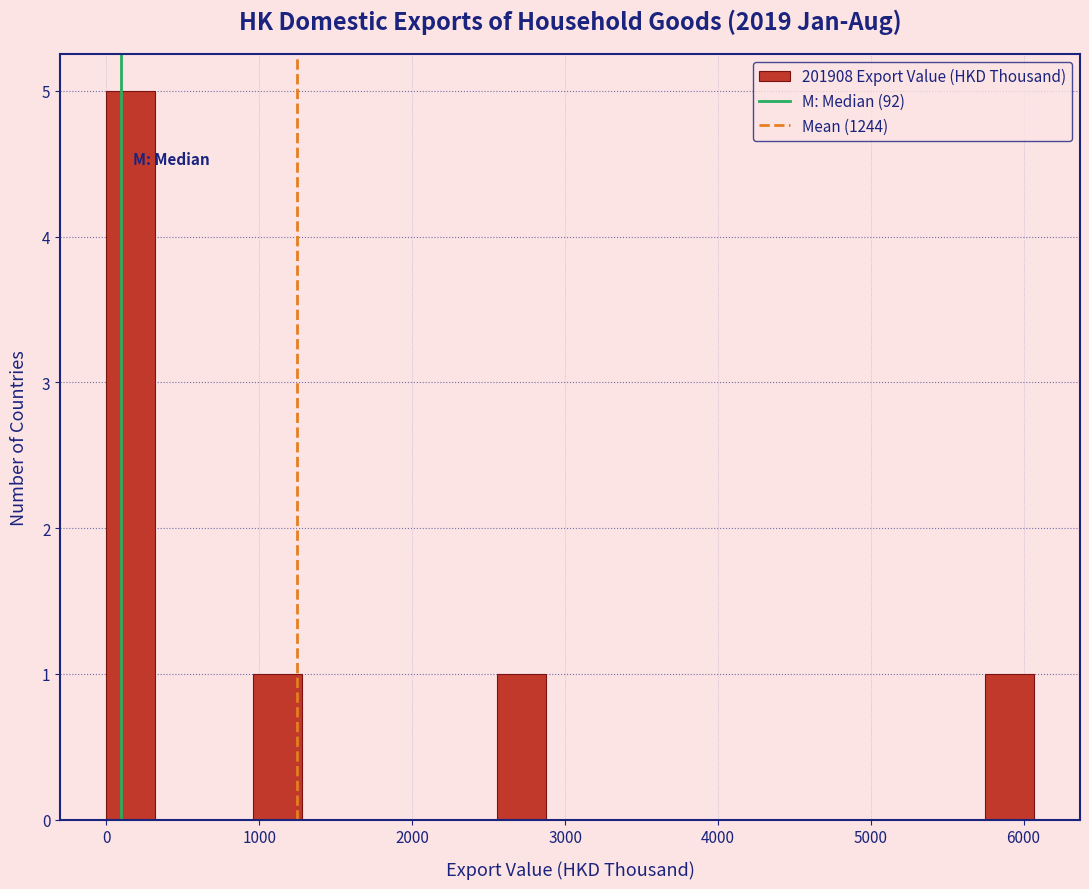

Around what value on the x-axis is the tallest bar? Give the approximate position of its centre, as read against the axis.

200